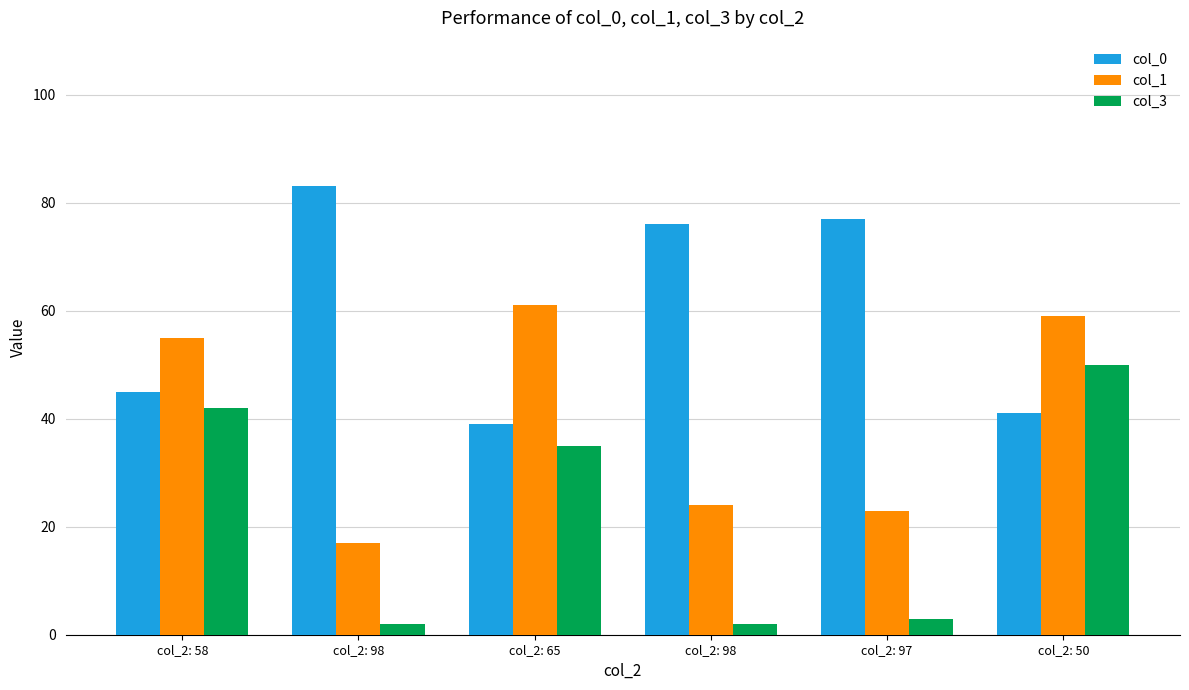

At how many categories does at least one series exceed 61?

3